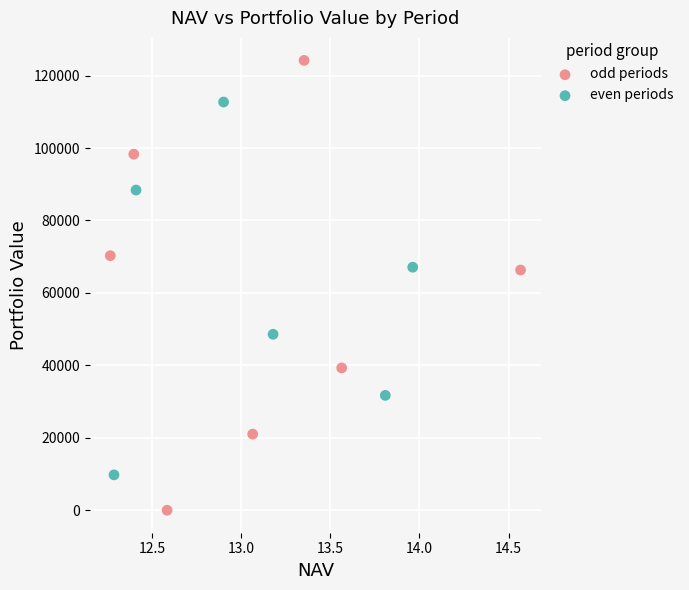

Which series reaches the minimum Y coordinate?

odd periods